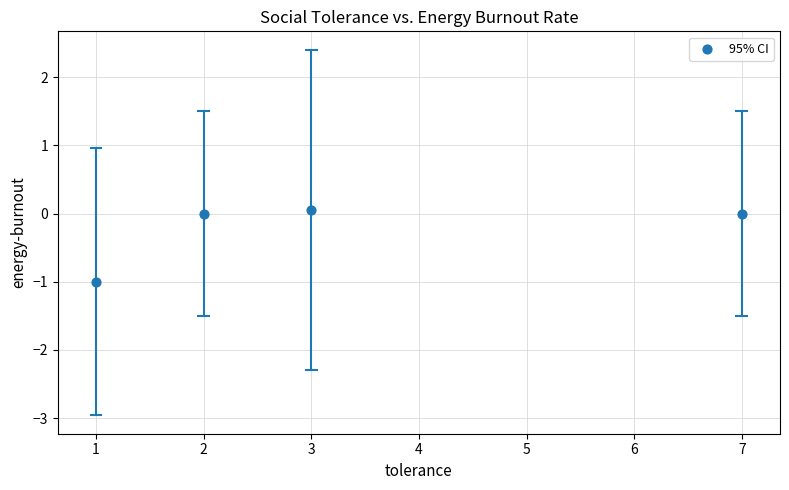

What is the range of Y values (max minus min)?

1.1